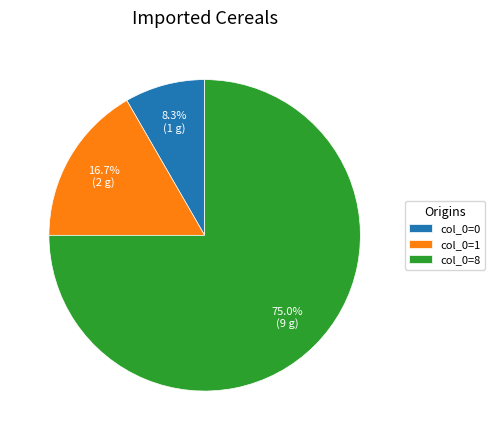

Which has a higher value, col_0=8 or col_0=0?

col_0=8